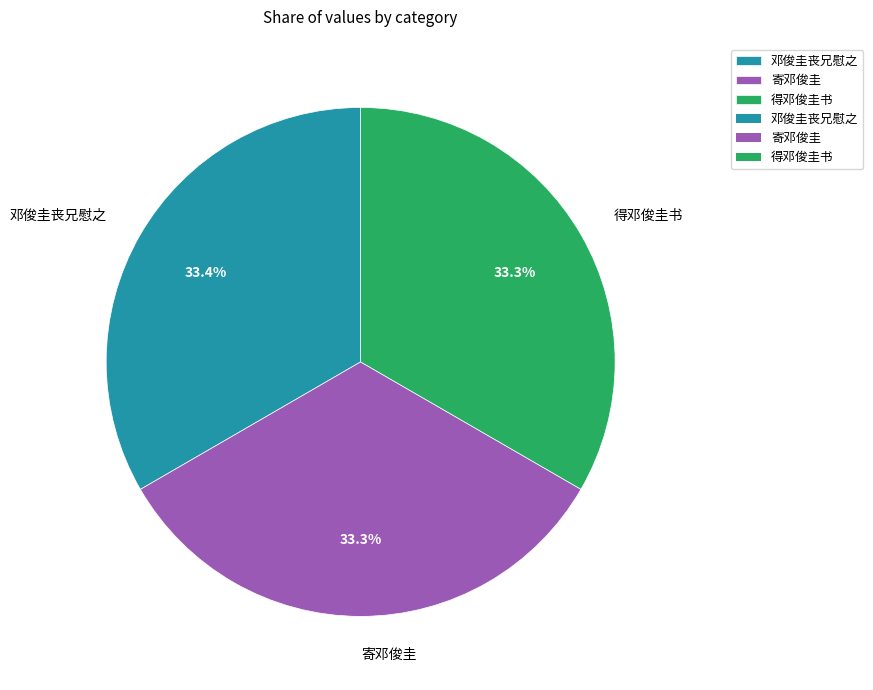

How many slices are in this pie chart?

3